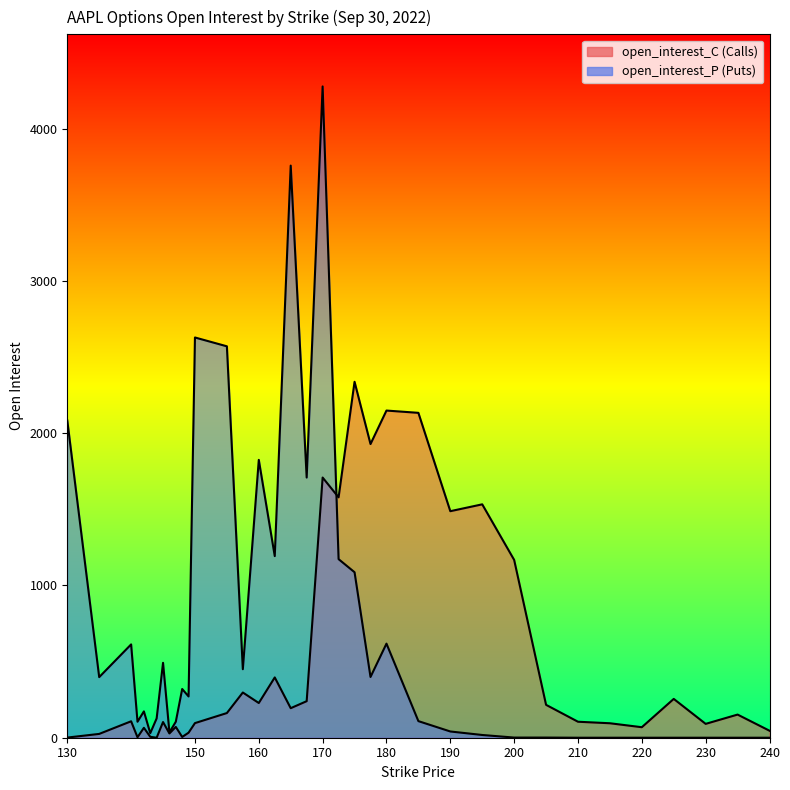

What is the sum of all open_interest_C values?

19117